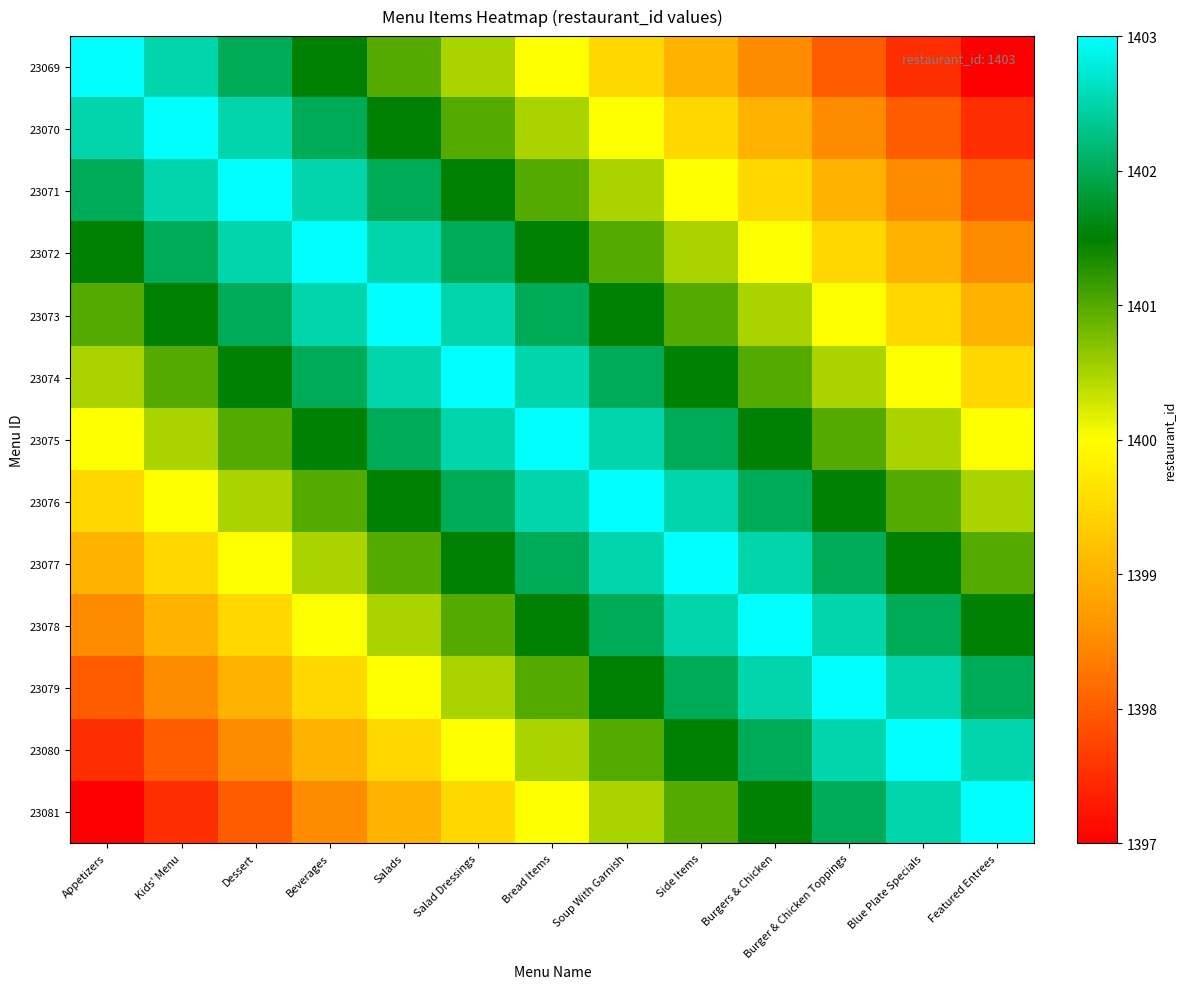

Reading left to right, what are all the values shown in this chart?

23069: Appetizers=1403.0	Kids' Menu=1402.5	Dessert=1402.0	Beverages=1401.5	Salads=1401.0	Salad Dressings=1400.5	Bread Items=1400.0	Soup With Garnish=1399.5	Side Items=1399.0	Burgers & Chicken=1398.5	Burger & Chicken Toppings=1398.0	Blue Plate Specials=1397.5	Featured Entrees=1397.0
23070: Appetizers=1402.5	Kids' Menu=1403.0	Dessert=1402.5	Beverages=1402.0	Salads=1401.5	Salad Dressings=1401.0	Bread Items=1400.5	Soup With Garnish=1400.0	Side Items=1399.5	Burgers & Chicken=1399.0	Burger & Chicken Toppings=1398.5	Blue Plate Specials=1398.0	Featured Entrees=1397.5
23071: Appetizers=1402.0	Kids' Menu=1402.5	Dessert=1403.0	Beverages=1402.5	Salads=1402.0	Salad Dressings=1401.5	Bread Items=1401.0	Soup With Garnish=1400.5	Side Items=1400.0	Burgers & Chicken=1399.5	Burger & Chicken Toppings=1399.0	Blue Plate Specials=1398.5	Featured Entrees=1398.0
23072: Appetizers=1401.5	Kids' Menu=1402.0	Dessert=1402.5	Beverages=1403.0	Salads=1402.5	Salad Dressings=1402.0	Bread Items=1401.5	Soup With Garnish=1401.0	Side Items=1400.5	Burgers & Chicken=1400.0	Burger & Chicken Toppings=1399.5	Blue Plate Specials=1399.0	Featured Entrees=1398.5
23073: Appetizers=1401.0	Kids' Menu=1401.5	Dessert=1402.0	Beverages=1402.5	Salads=1403.0	Salad Dressings=1402.5	Bread Items=1402.0	Soup With Garnish=1401.5	Side Items=1401.0	Burgers & Chicken=1400.5	Burger & Chicken Toppings=1400.0	Blue Plate Specials=1399.5	Featured Entrees=1399.0
23074: Appetizers=1400.5	Kids' Menu=1401.0	Dessert=1401.5	Beverages=1402.0	Salads=1402.5	Salad Dressings=1403.0	Bread Items=1402.5	Soup With Garnish=1402.0	Side Items=1401.5	Burgers & Chicken=1401.0	Burger & Chicken Toppings=1400.5	Blue Plate Specials=1400.0	Featured Entrees=1399.5
23075: Appetizers=1400.0	Kids' Menu=1400.5	Dessert=1401.0	Beverages=1401.5	Salads=1402.0	Salad Dressings=1402.5	Bread Items=1403.0	Soup With Garnish=1402.5	Side Items=1402.0	Burgers & Chicken=1401.5	Burger & Chicken Toppings=1401.0	Blue Plate Specials=1400.5	Featured Entrees=1400.0
23076: Appetizers=1399.5	Kids' Menu=1400.0	Dessert=1400.5	Beverages=1401.0	Salads=1401.5	Salad Dressings=1402.0	Bread Items=1402.5	Soup With Garnish=1403.0	Side Items=1402.5	Burgers & Chicken=1402.0	Burger & Chicken Toppings=1401.5	Blue Plate Specials=1401.0	Featured Entrees=1400.5
23077: Appetizers=1399.0	Kids' Menu=1399.5	Dessert=1400.0	Beverages=1400.5	Salads=1401.0	Salad Dressings=1401.5	Bread Items=1402.0	Soup With Garnish=1402.5	Side Items=1403.0	Burgers & Chicken=1402.5	Burger & Chicken Toppings=1402.0	Blue Plate Specials=1401.5	Featured Entrees=1401.0
23078: Appetizers=1398.5	Kids' Menu=1399.0	Dessert=1399.5	Beverages=1400.0	Salads=1400.5	Salad Dressings=1401.0	Bread Items=1401.5	Soup With Garnish=1402.0	Side Items=1402.5	Burgers & Chicken=1403.0	Burger & Chicken Toppings=1402.5	Blue Plate Specials=1402.0	Featured Entrees=1401.5
23079: Appetizers=1398.0	Kids' Menu=1398.5	Dessert=1399.0	Beverages=1399.5	Salads=1400.0	Salad Dressings=1400.5	Bread Items=1401.0	Soup With Garnish=1401.5	Side Items=1402.0	Burgers & Chicken=1402.5	Burger & Chicken Toppings=1403.0	Blue Plate Specials=1402.5	Featured Entrees=1402.0
23080: Appetizers=1397.5	Kids' Menu=1398.0	Dessert=1398.5	Beverages=1399.0	Salads=1399.5	Salad Dressings=1400.0	Bread Items=1400.5	Soup With Garnish=1401.0	Side Items=1401.5	Burgers & Chicken=1402.0	Burger & Chicken Toppings=1402.5	Blue Plate Specials=1403.0	Featured Entrees=1402.5
23081: Appetizers=1397.0	Kids' Menu=1397.5	Dessert=1398.0	Beverages=1398.5	Salads=1399.0	Salad Dressings=1399.5	Bread Items=1400.0	Soup With Garnish=1400.5	Side Items=1401.0	Burgers & Chicken=1401.5	Burger & Chicken Toppings=1402.0	Blue Plate Specials=1402.5	Featured Entrees=1403.0